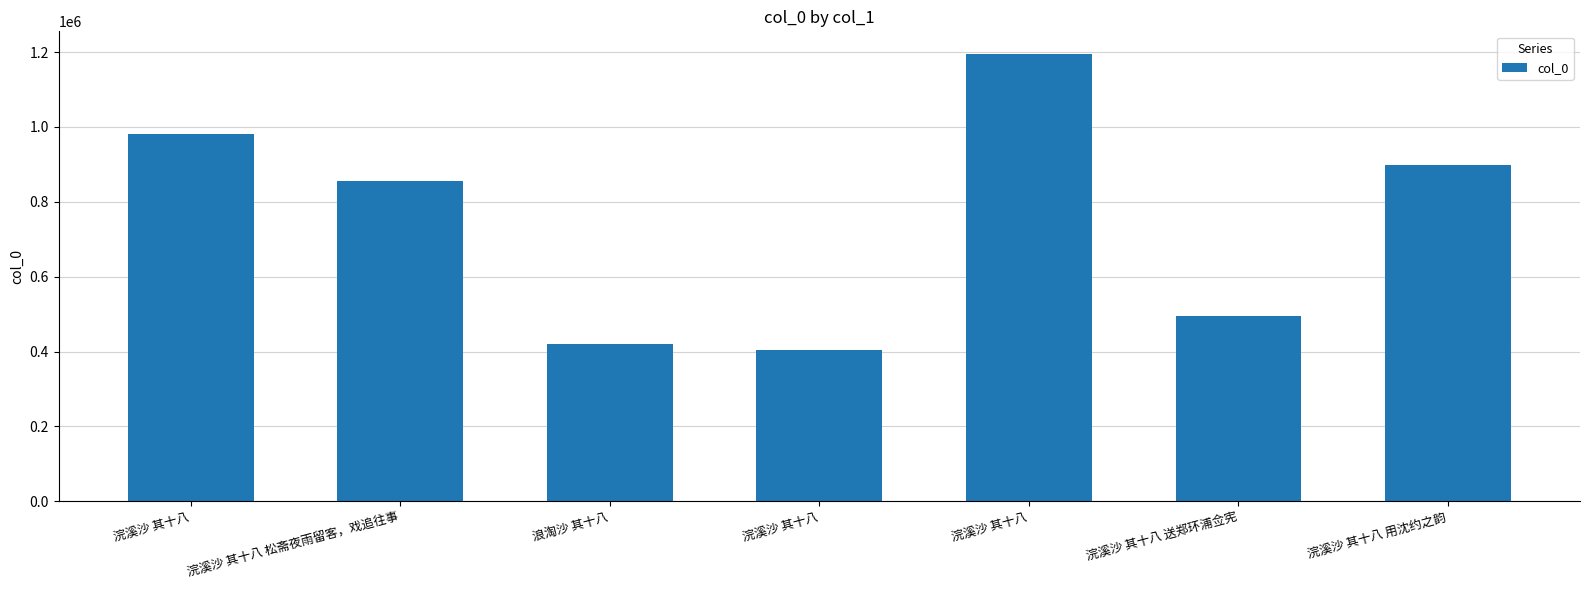

Rank the categories by value from lowest to highest.

浣溪沙 其十八, 浪淘沙 其十八, 浣溪沙 其十八 送郑环浦佥宪, 浣溪沙 其十八 松斋夜雨留客，戏追往事, 浣溪沙 其十八 用沈约之韵, 浣溪沙 其十八, 浣溪沙 其十八